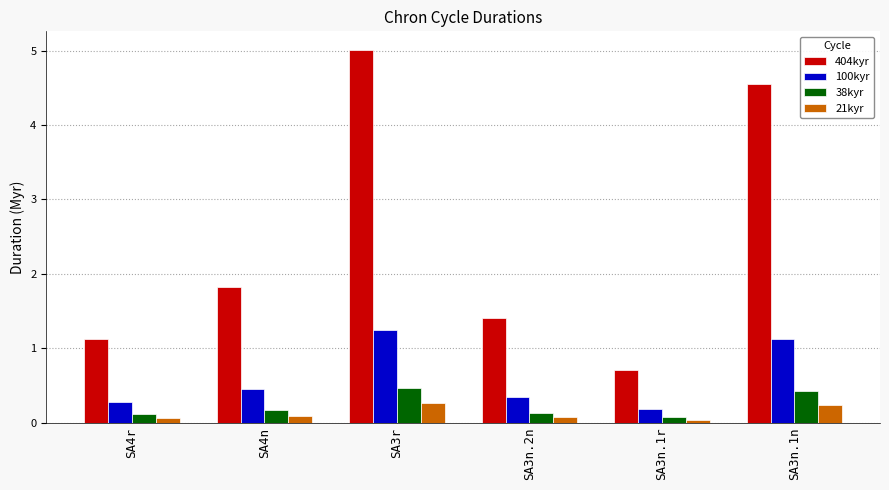

How many bars are there in total?

24